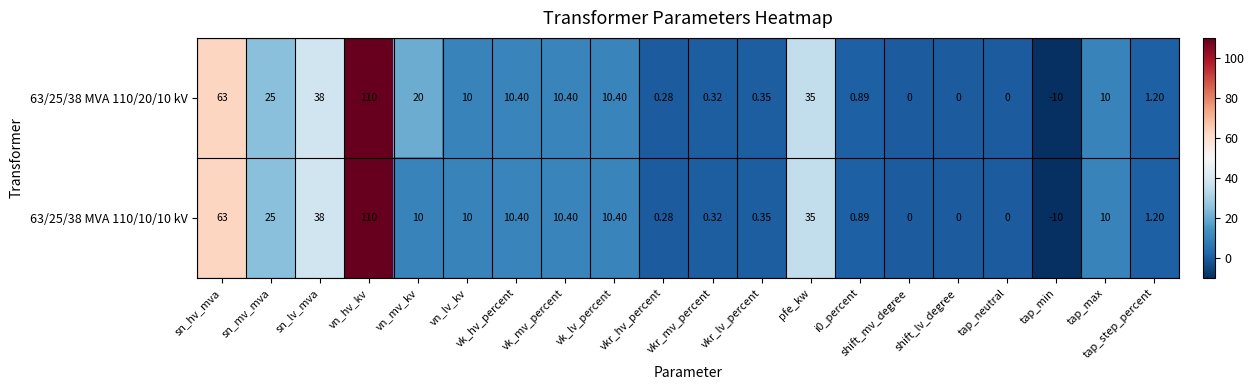

At which label does 63/25/38 MVA 110/10/10 kV first exceed 10?

sn_hv_mva